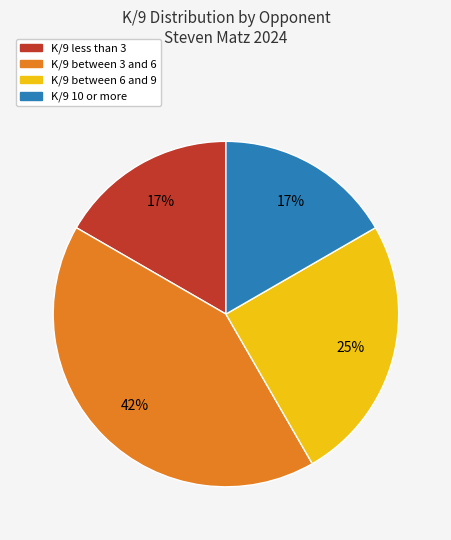

Is there a majority slice in this chart?

No